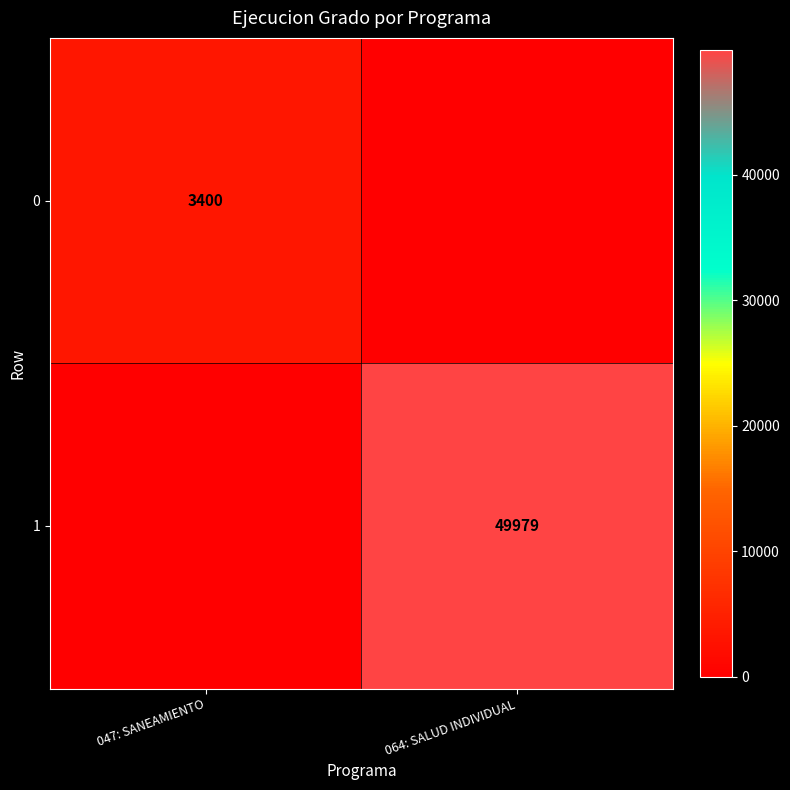

Is it true that 1 equals 81310 at 064: SALUD INDIVIDUAL?

False